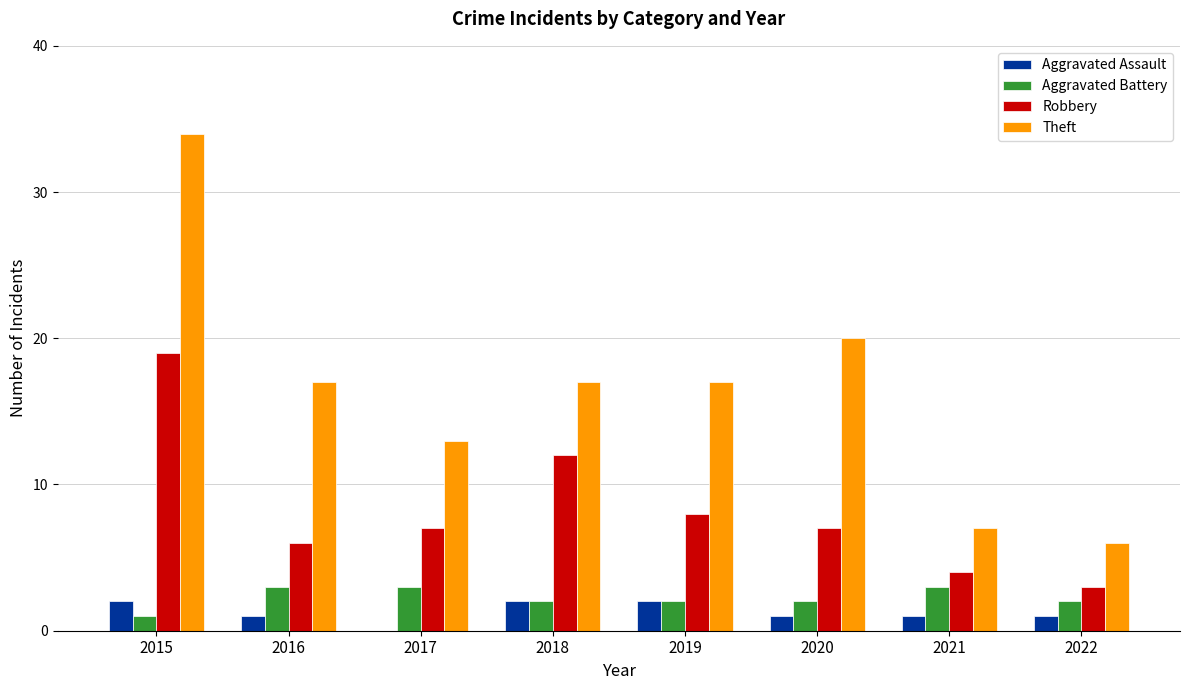

What is the sum of the Aggravated Assault values at 2015 and 2022?

3